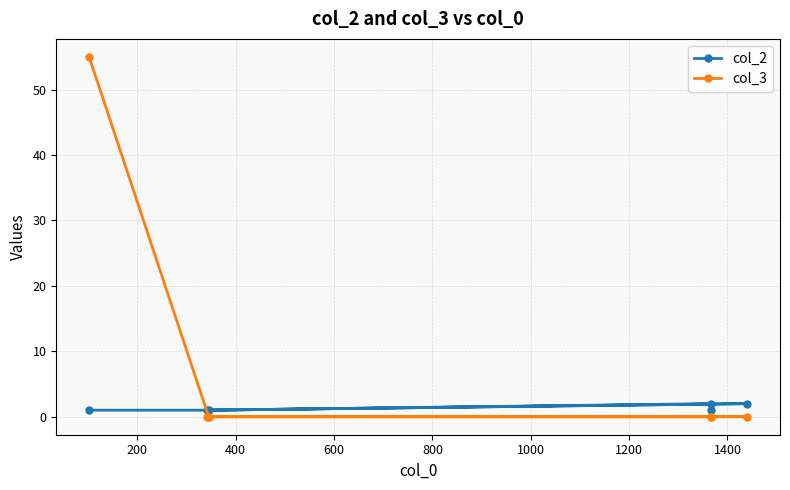

What are all the series names shown in the legend?

col_2, col_3